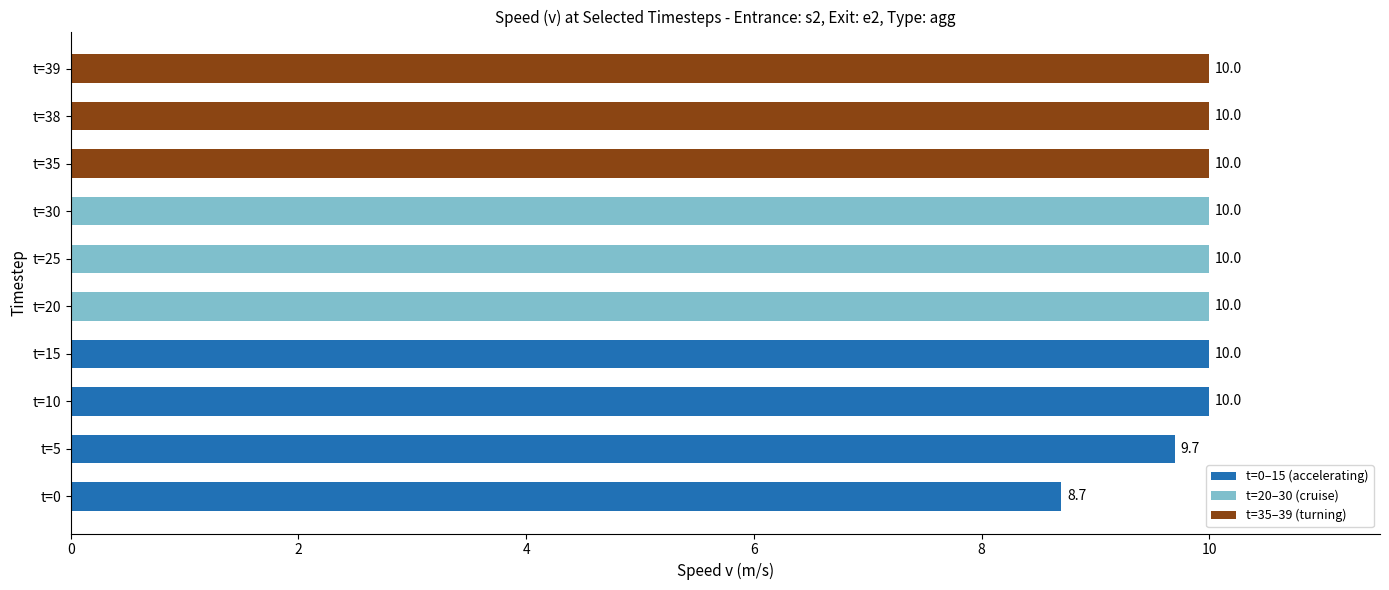

What is the minimum value shown in the chart?

8.7